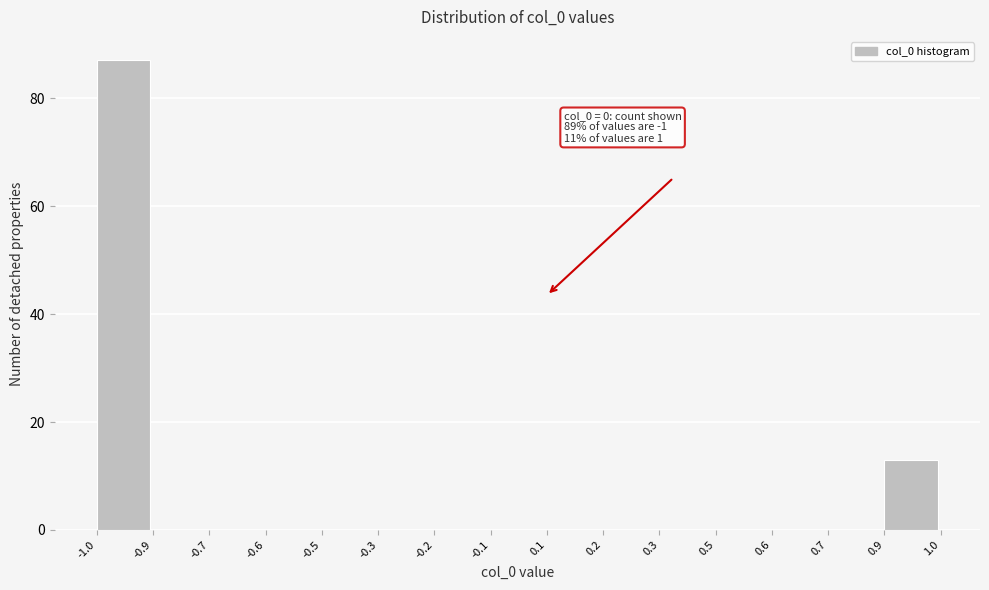

Reading left to right, what are all the values shown in this chart?

-1.0=87	-0.9=0	-0.7=0	-0.6=0	-0.5=0	-0.3=0	-0.2=0	-0.1=0	0.1=0	0.2=0	0.3=0	0.5=0	0.6=0	0.7=0	0.9=13